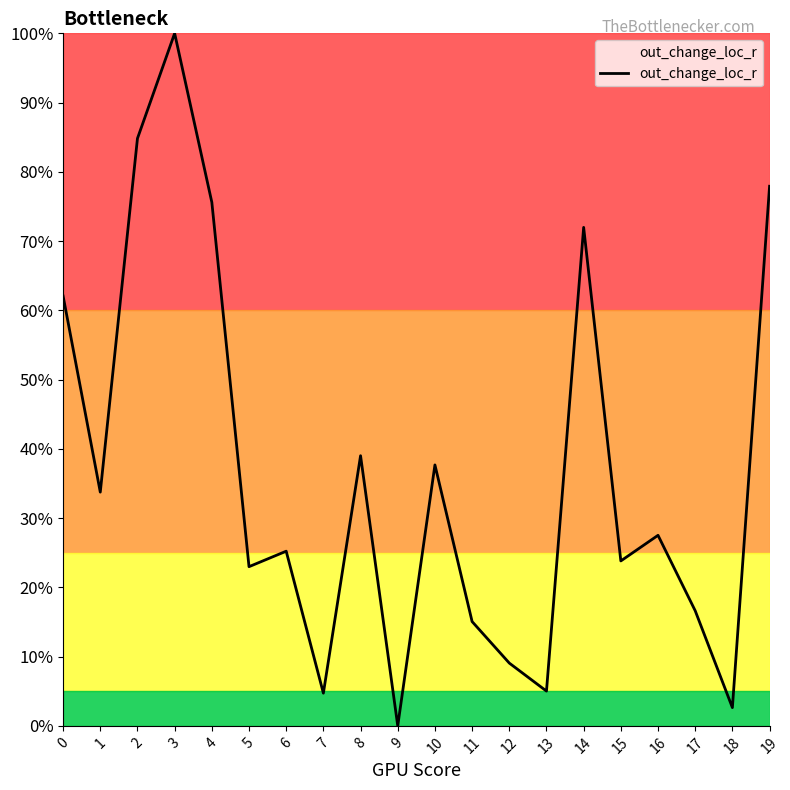

True or false: the data shows 0.7 at 14.

True